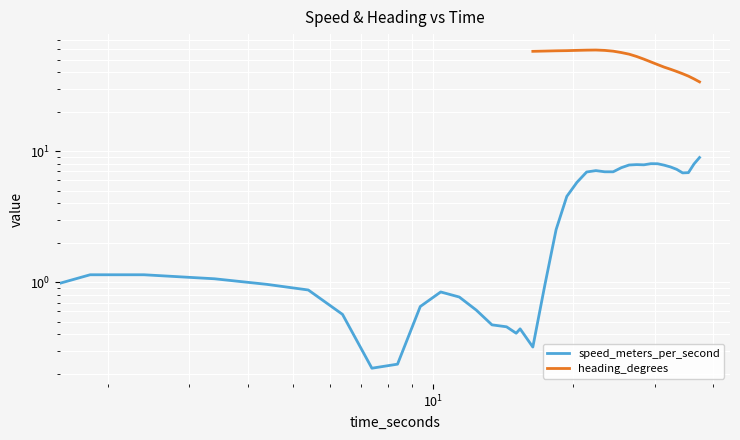

What are all the series names shown in the legend?

speed_meters_per_second, heading_degrees